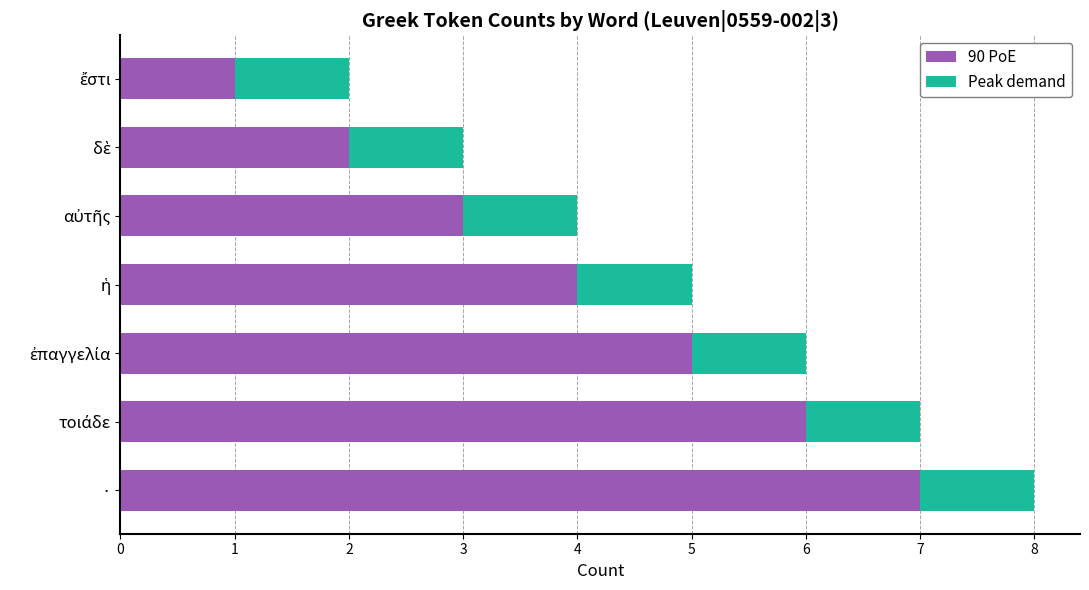

What is the difference between the maximum and minimum values in the 90 PoE series?

6